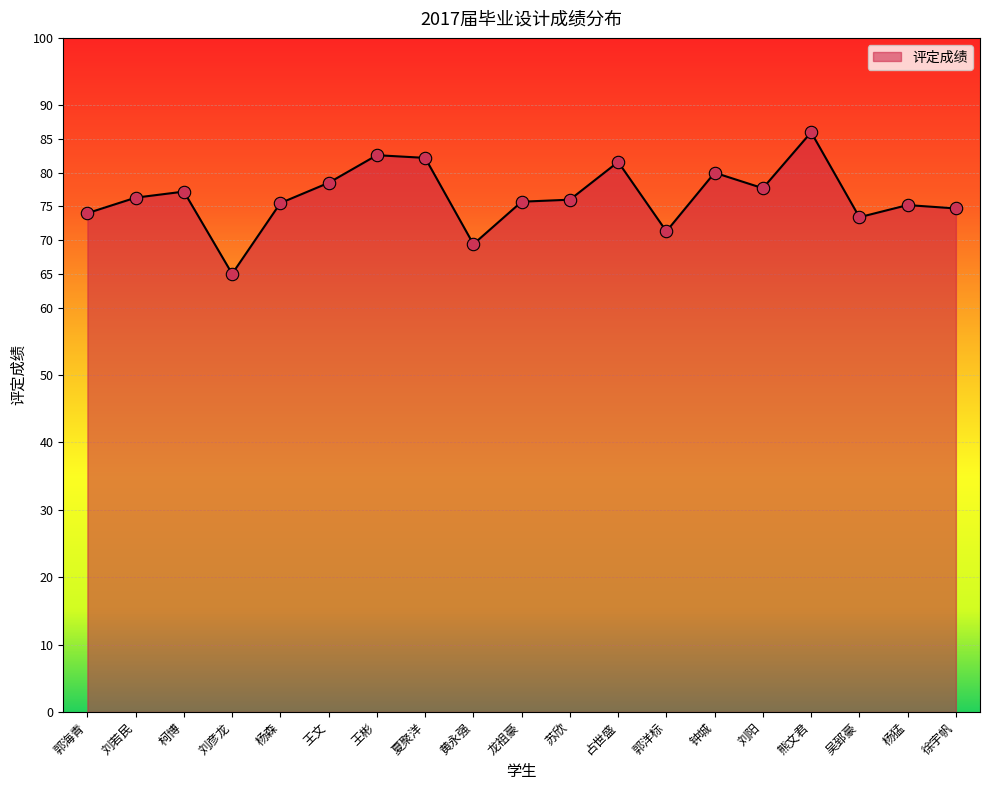

Approximately how many times larger is the value at 苏欣 compared to 夏聚洋?

0.9